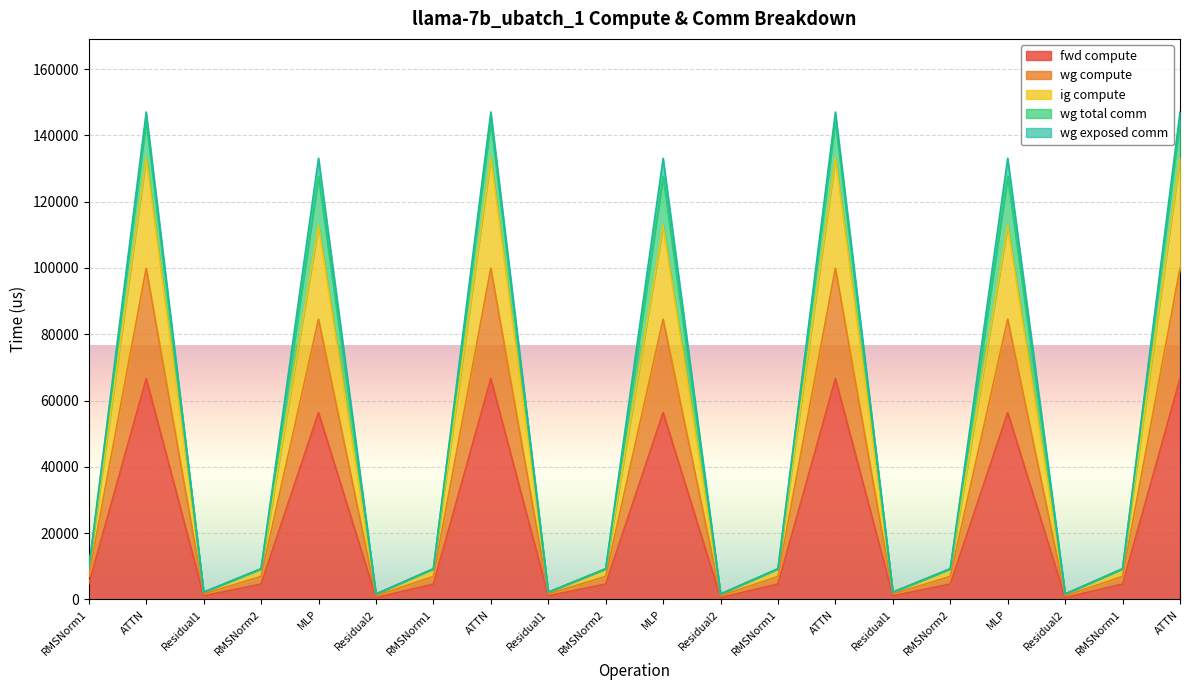

How many lines are shown in the chart?

5